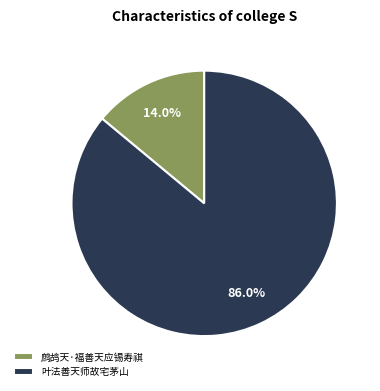

Which slice is the largest?

叶法善天师故宅茅山